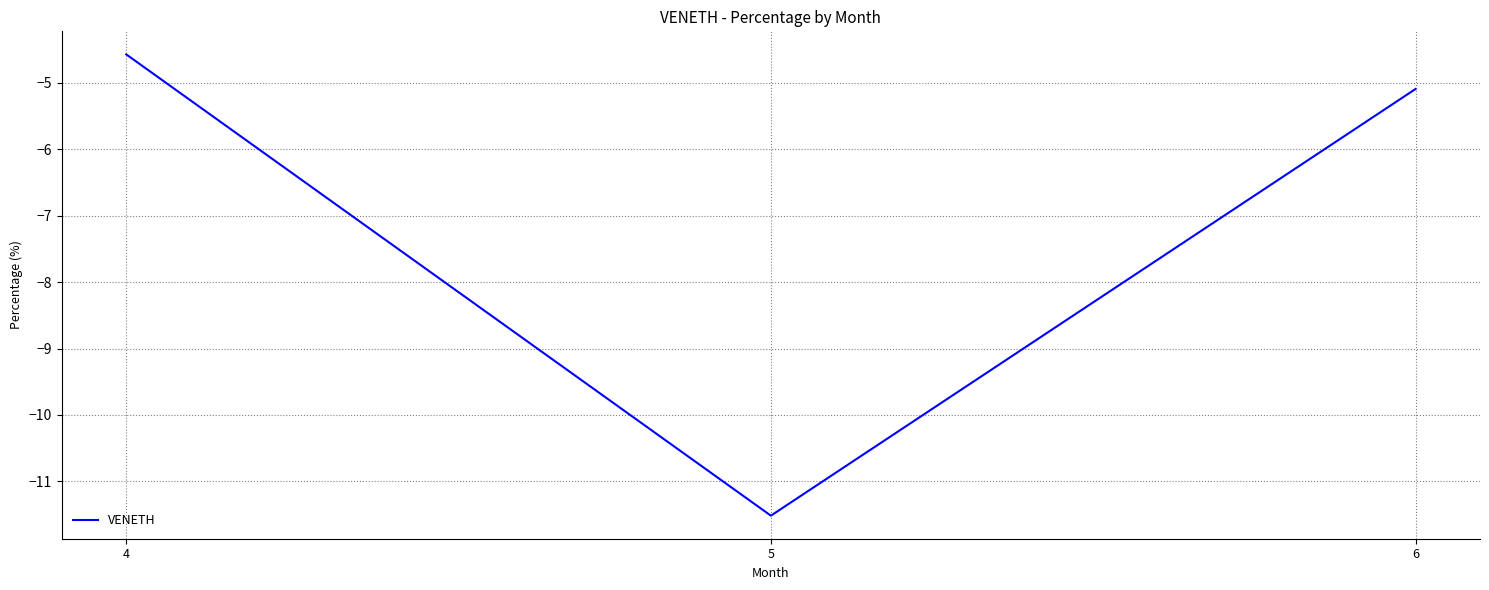

Does the chart display data point markers on the line(s)?

No